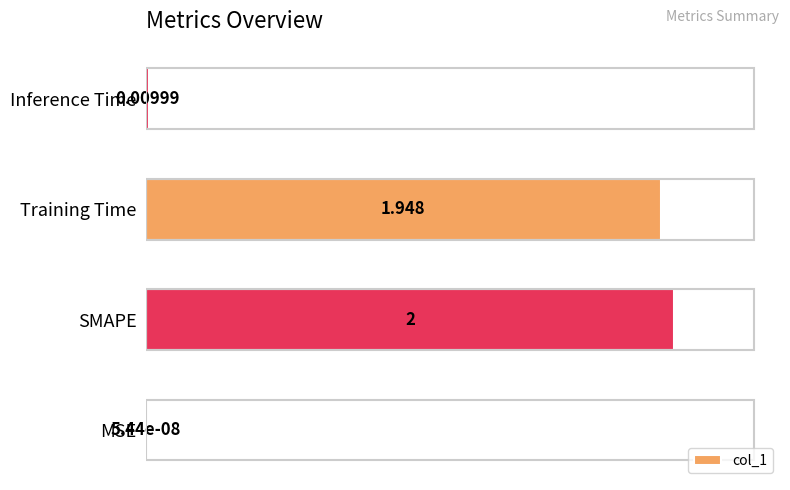

Where is the data nearest to the value 50?

Training Time